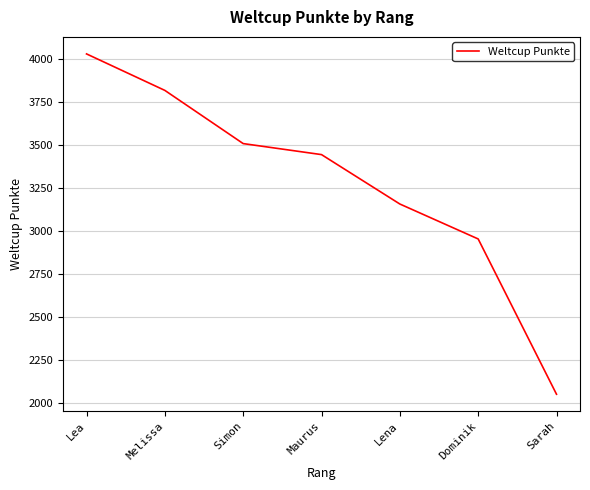

How many categories are shown in the chart?

7